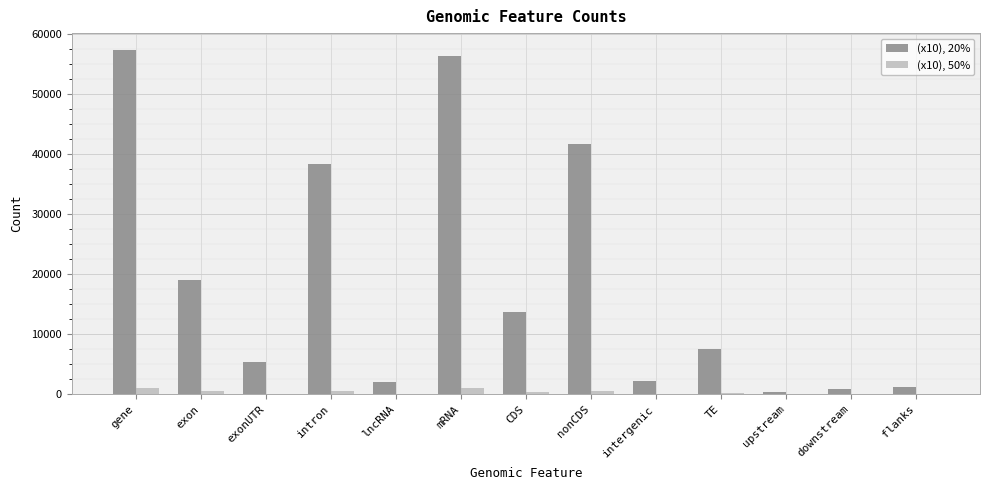

Are the bars horizontal?

No